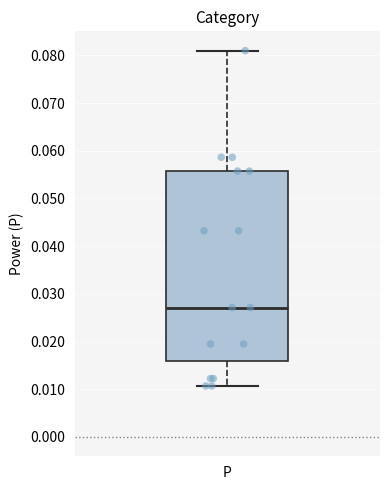

Read this box plot against the y-axis: the position of the median line, the range covered by the box, and the ends of both whiskers. The values are not printed on the chart, so give them approximately, as read against the axis.

median 0.027, box 0.016 to 0.056, whiskers 0.011 to 0.081